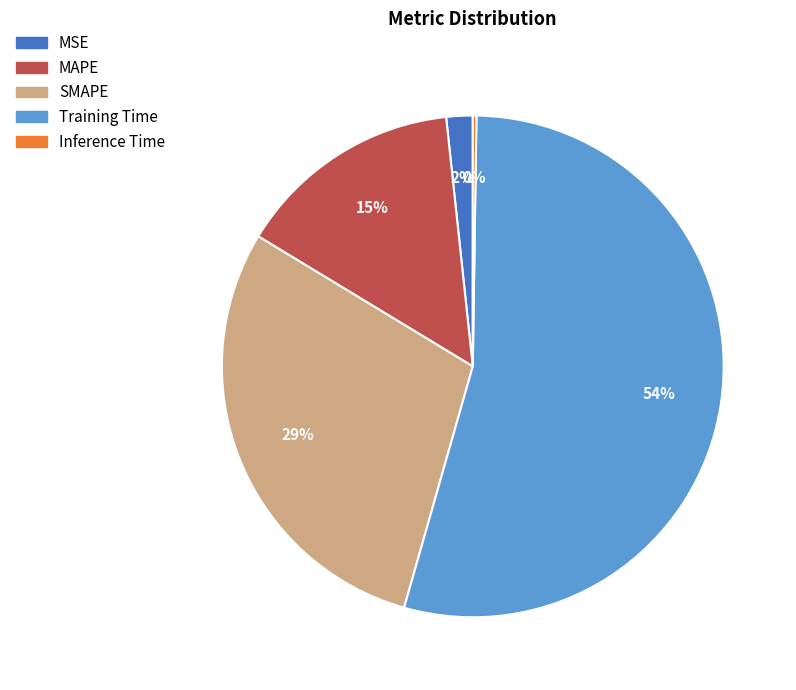

Which slice represents more than half of the pie?

Training Time